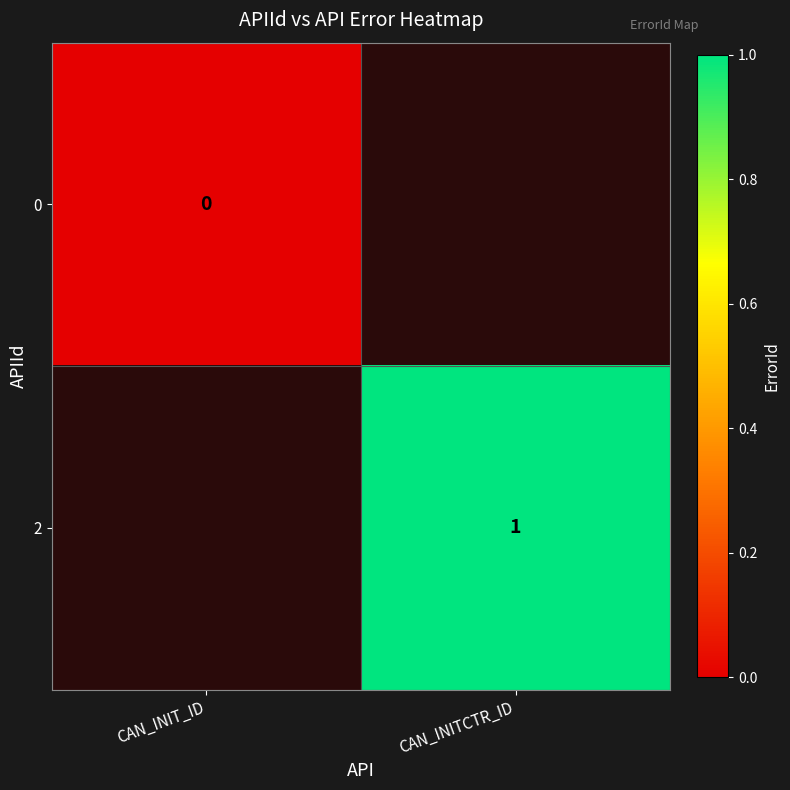

Is the value of 2 at CAN_INITCTR_ID greater than the value of 0 at CAN_INIT_ID?

Yes